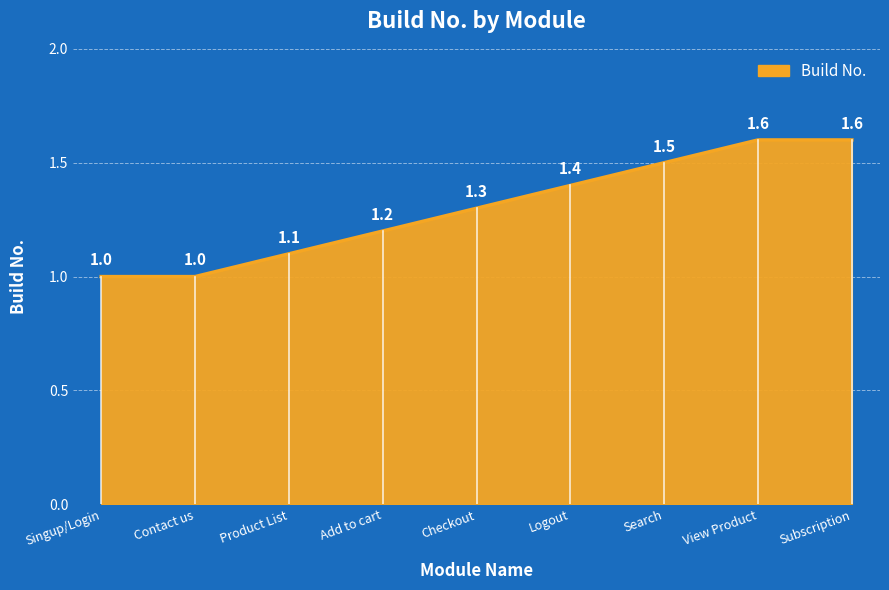

Between Product List and Search, which is larger?

Search